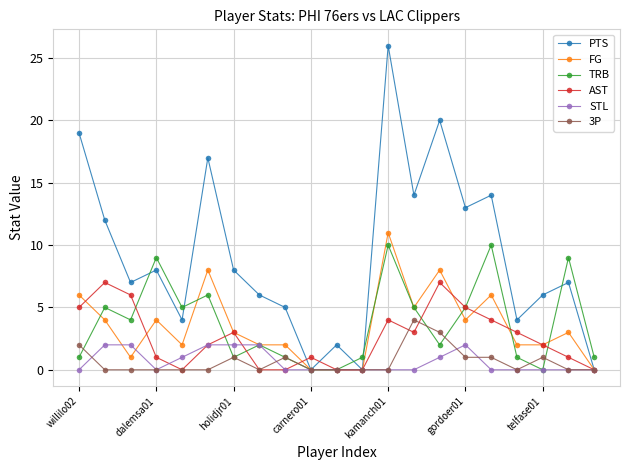

True or false: PTS has more than 1 interior local peaks.

True